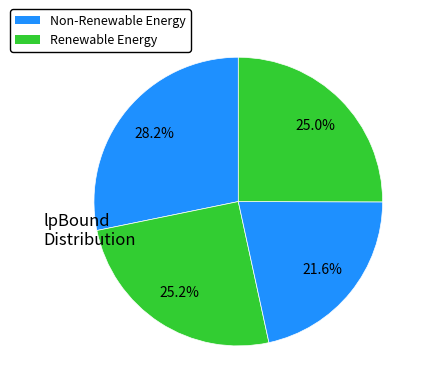

Rank the categories by value from highest to lowest.

0, 1, 3, 2